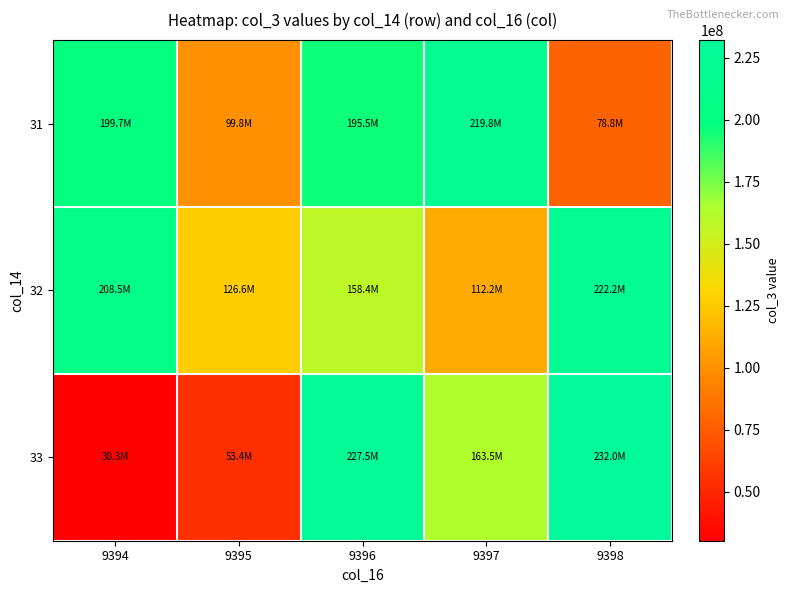

Reading left to right, list all the values displayed in this chart.

31: 9394=199709712	9395=99821136	9396=195480000	9397=219779712	9398=78831544
32: 9394=208546264	9395=126587576	9396=158386160	9397=112182440	9398=222239088
33: 9394=30347952	9395=53433888	9396=227456560	9397=163473824	9398=232025552